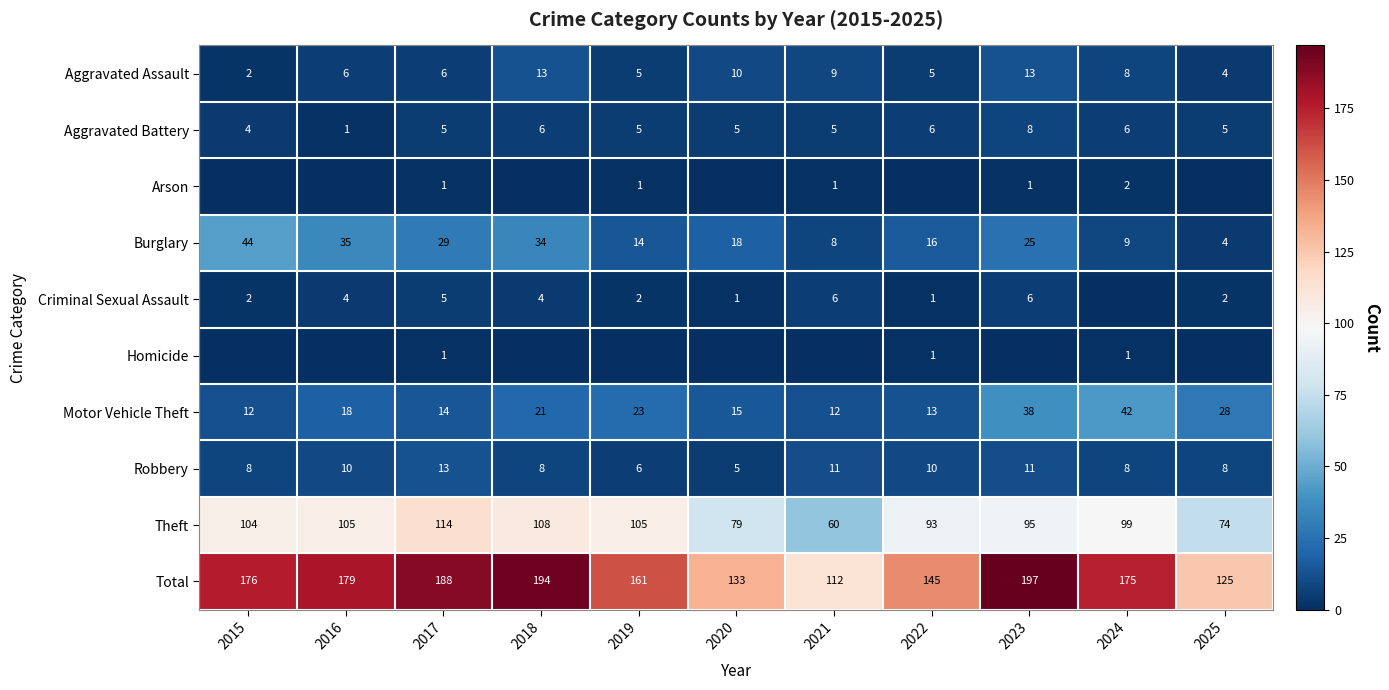

True or false: Motor Vehicle Theft has a value of 6 at 2018.

False